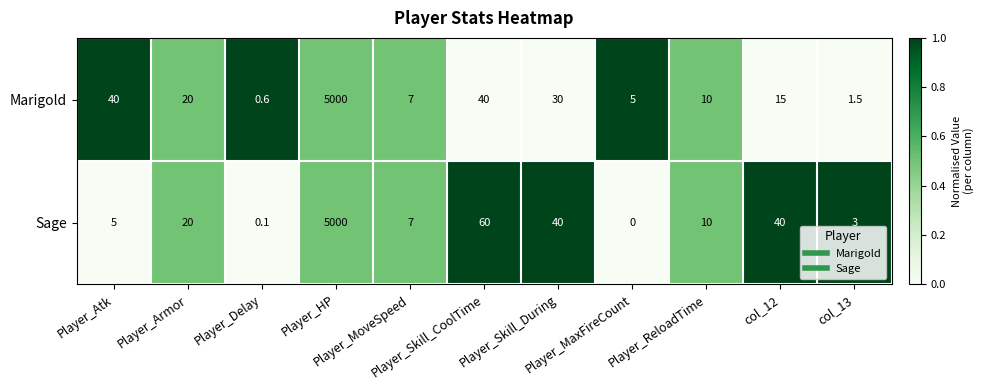

List the series in order of their overall mean, lowest first.

Marigold, Sage